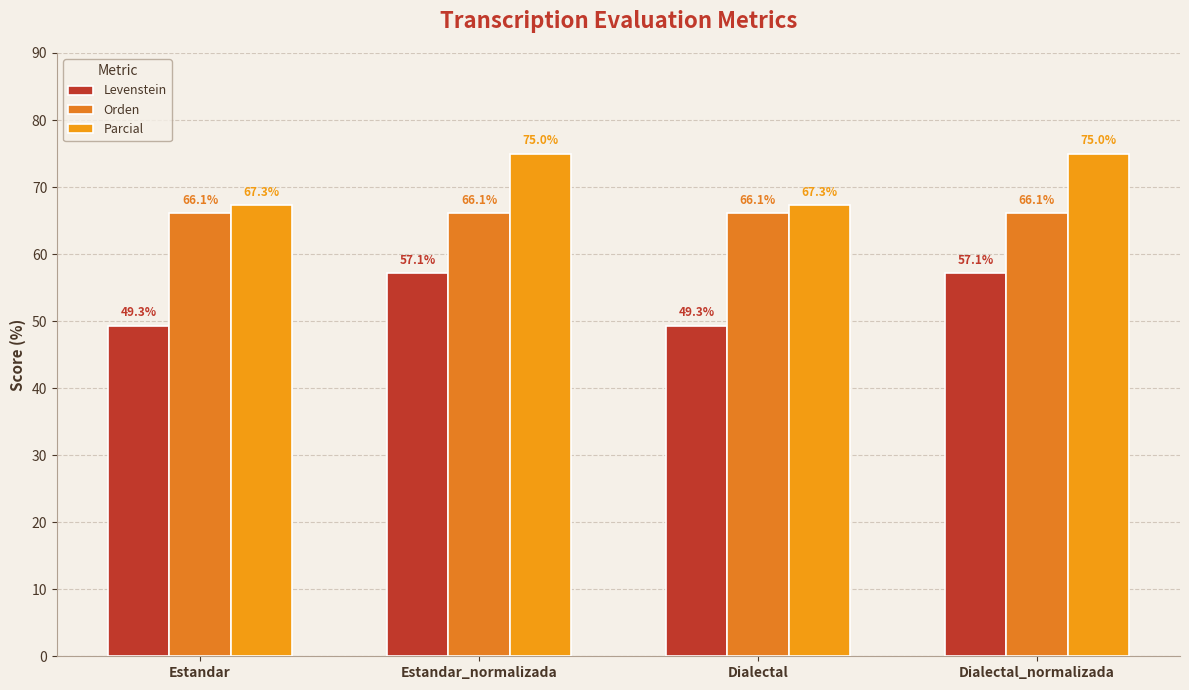

What is the difference between the Levenstein values at Estandar_normalizada and Dialectal?

7.8